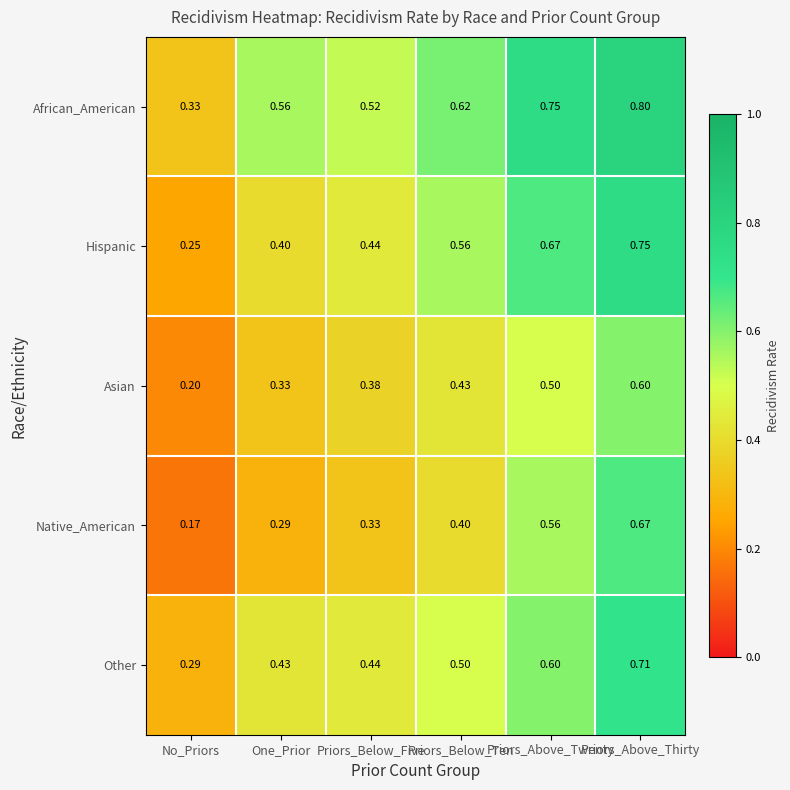

At which label is Other closest to 0?

No_Priors